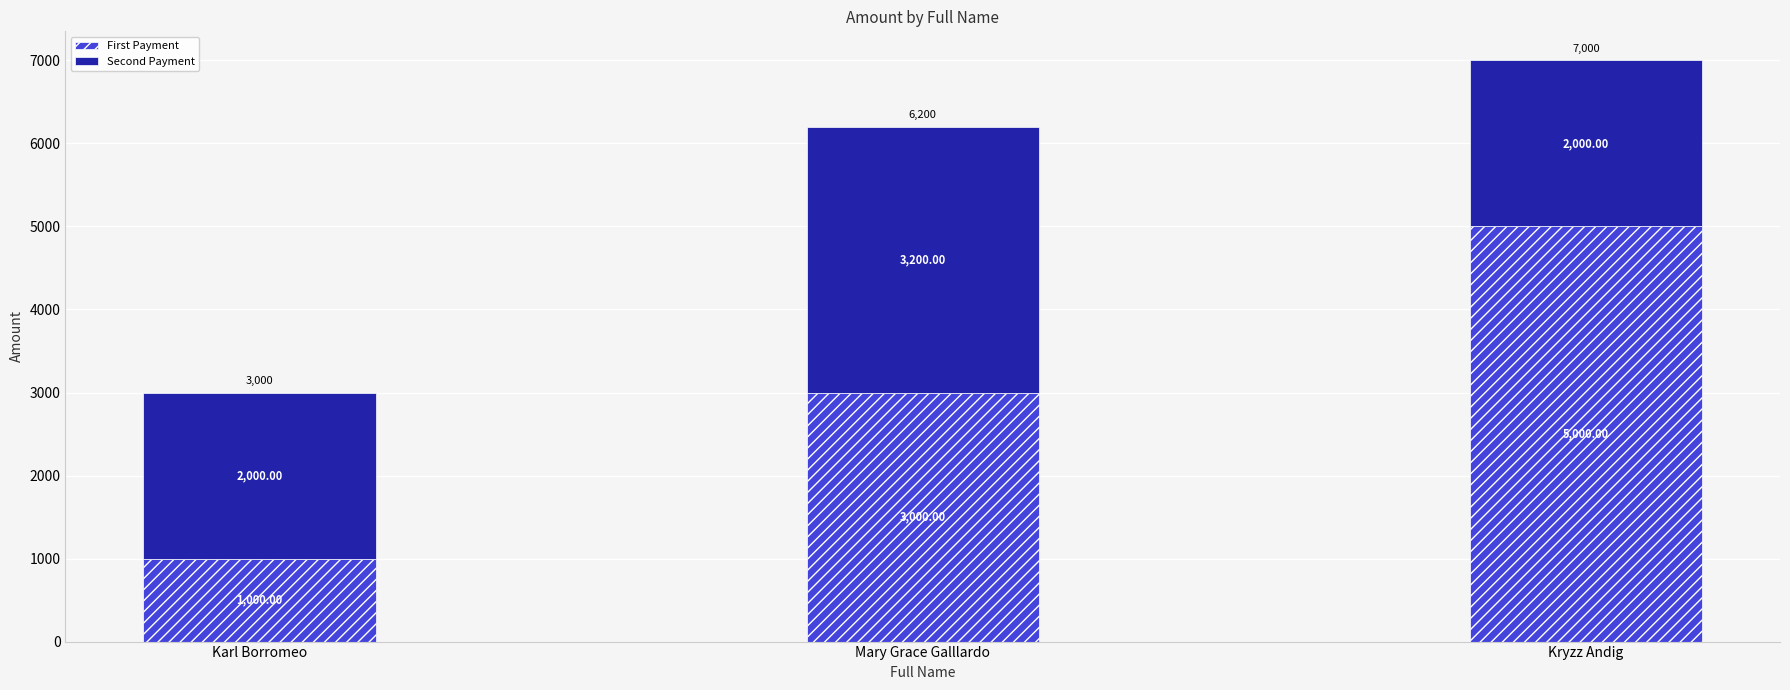

The value of First Payment at Kryzz Andig is 5000. True or false?

True